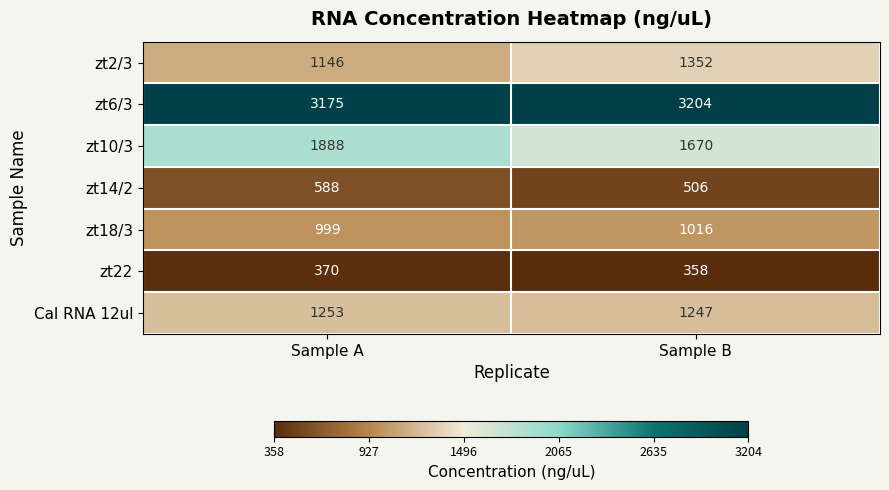

At which category is the sum across all series the highest?

Sample A